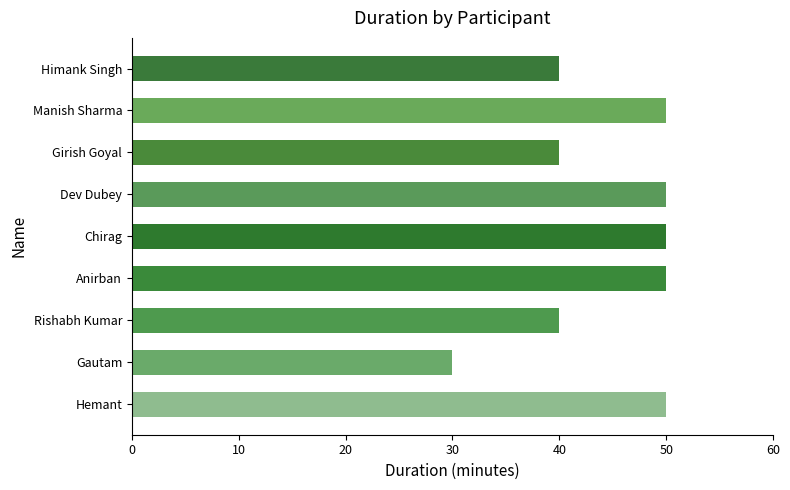

The value at Girish Goyal is 9. True or false?

False